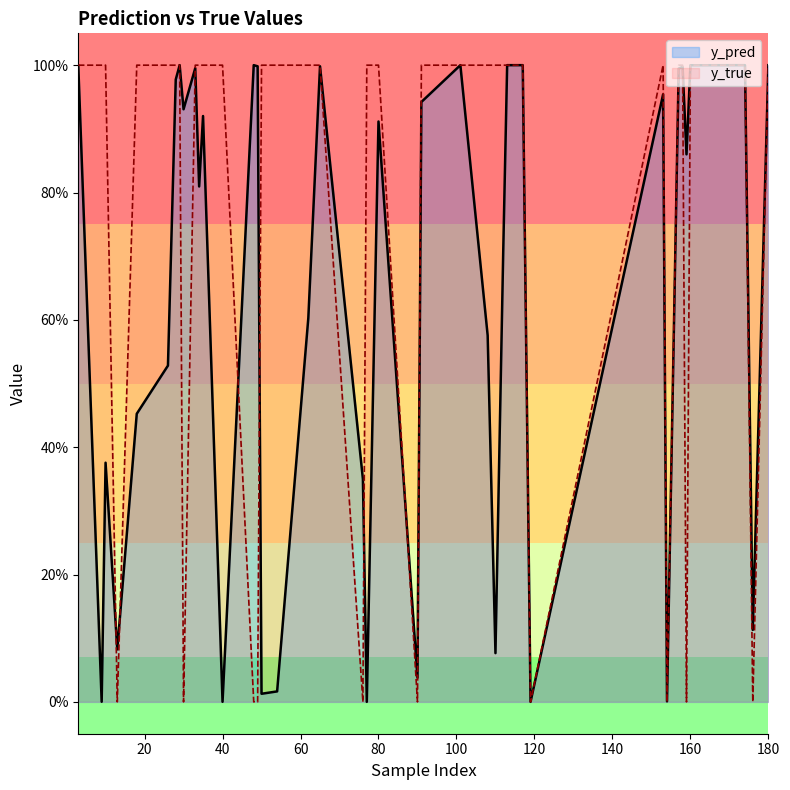

Is the value of y_true at 28 greater than the value of y_pred at 33?

Yes